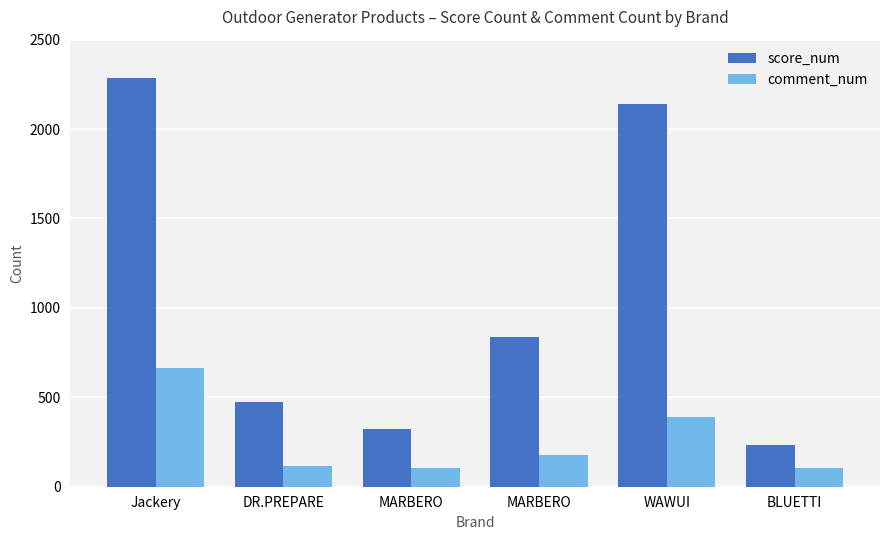

At which category is the sum across all series the highest?

Jackery